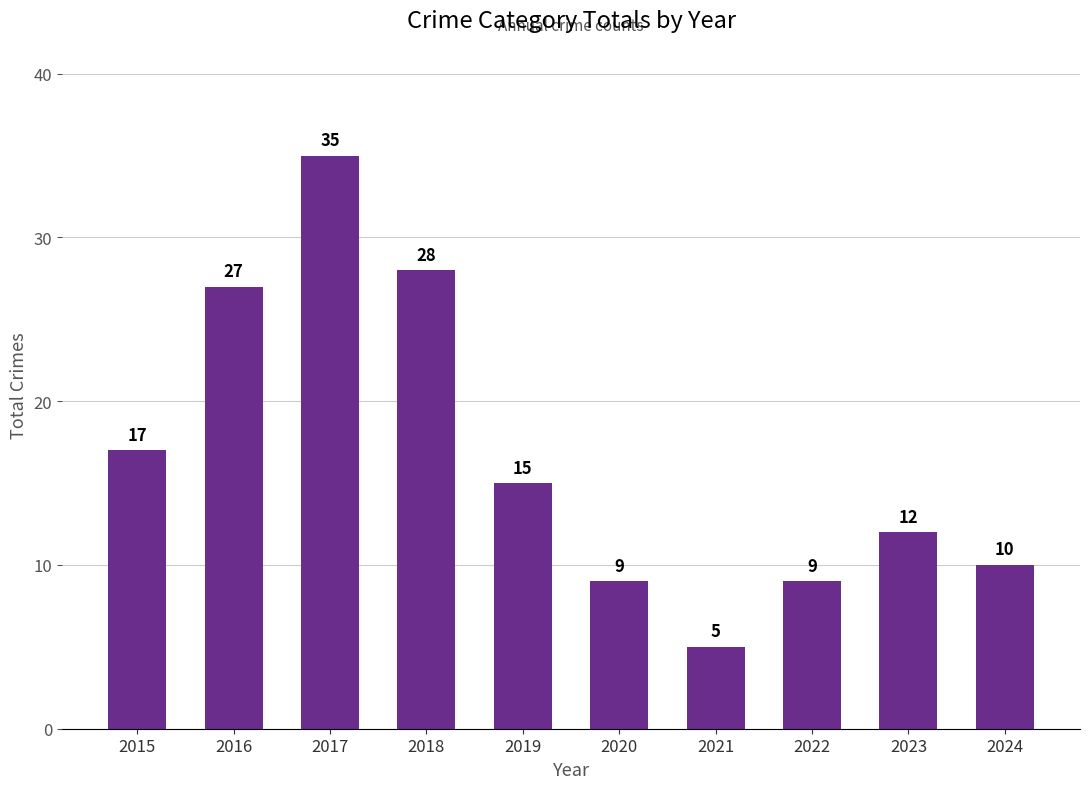

Where is the data nearest to the value 20?

2015